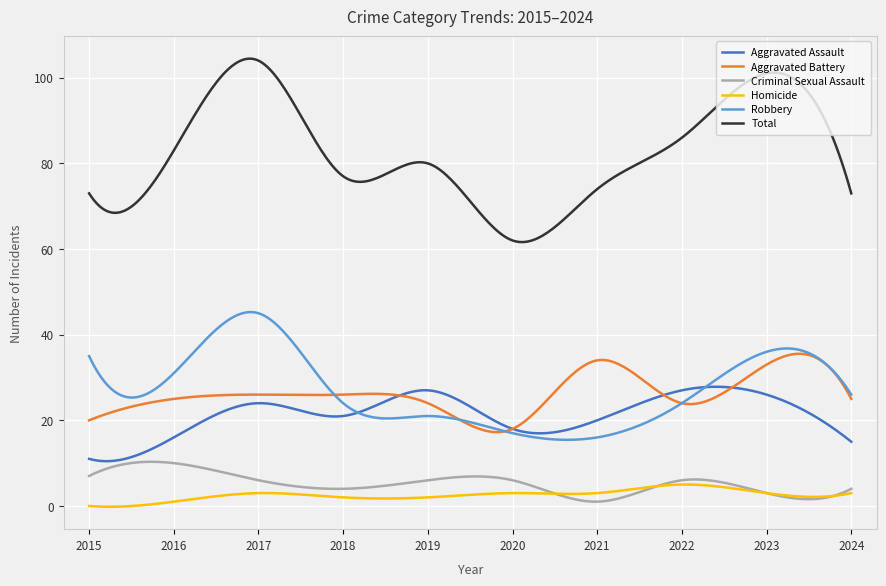

Which series has the widest spread of values?

Total